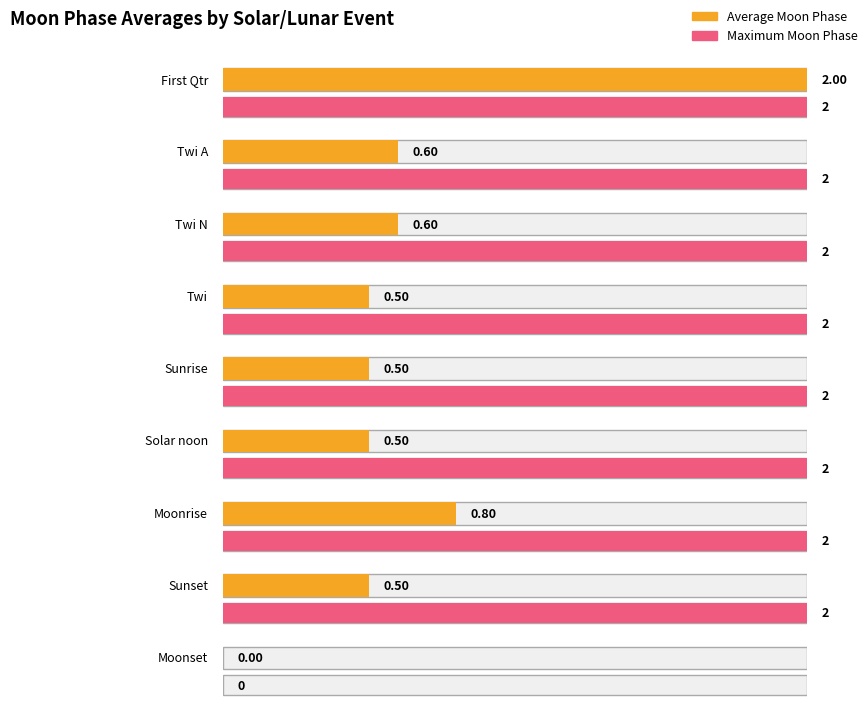

Does the chart contain stacked bars?

No